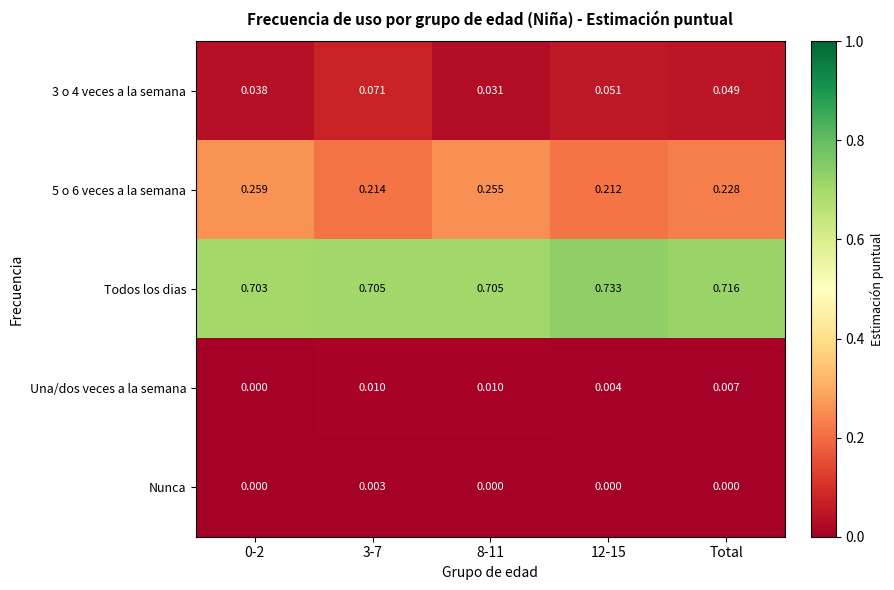

Which series has the largest total across all categories?

Todos los dias